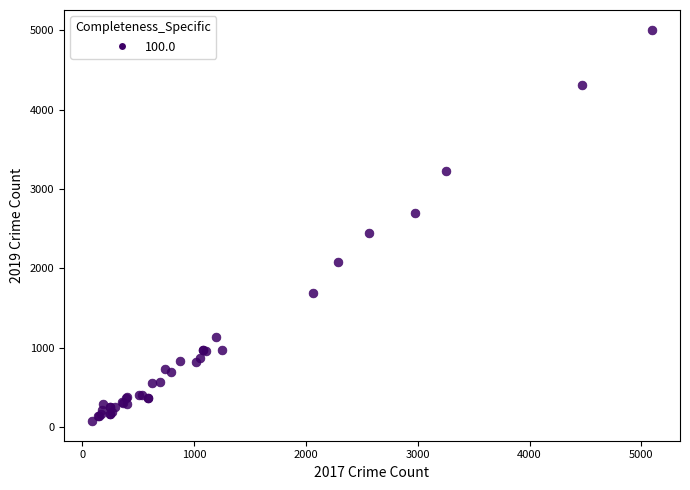

What Y value in the scatter plot is closest to 2542?

2441